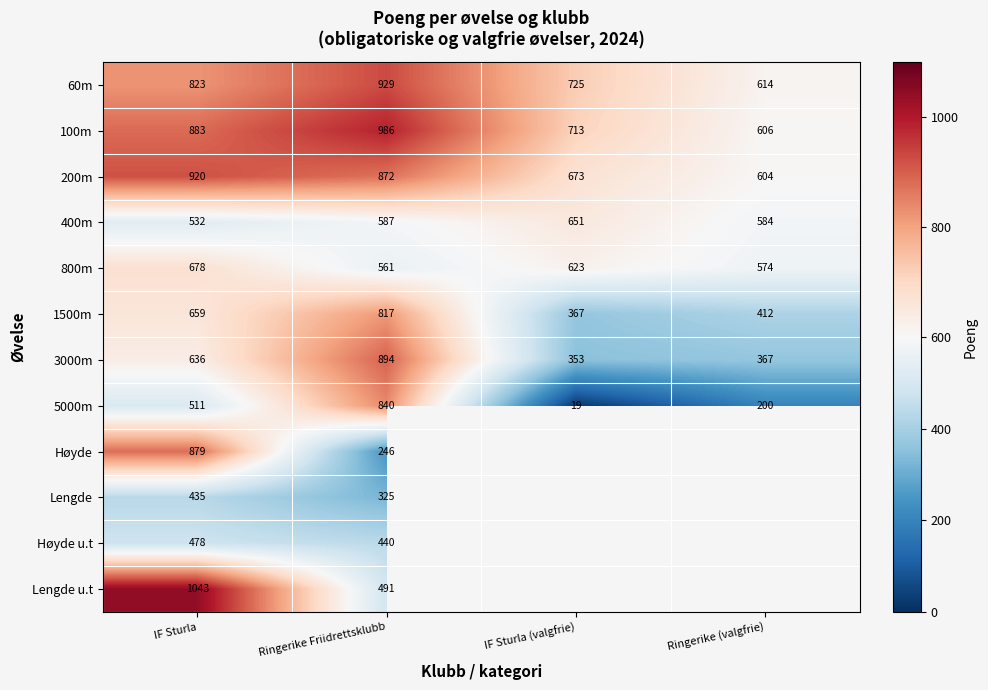

Between Ringerike Friidrettsklubb and IF Sturla (valgfrie), which is larger?

Ringerike Friidrettsklubb